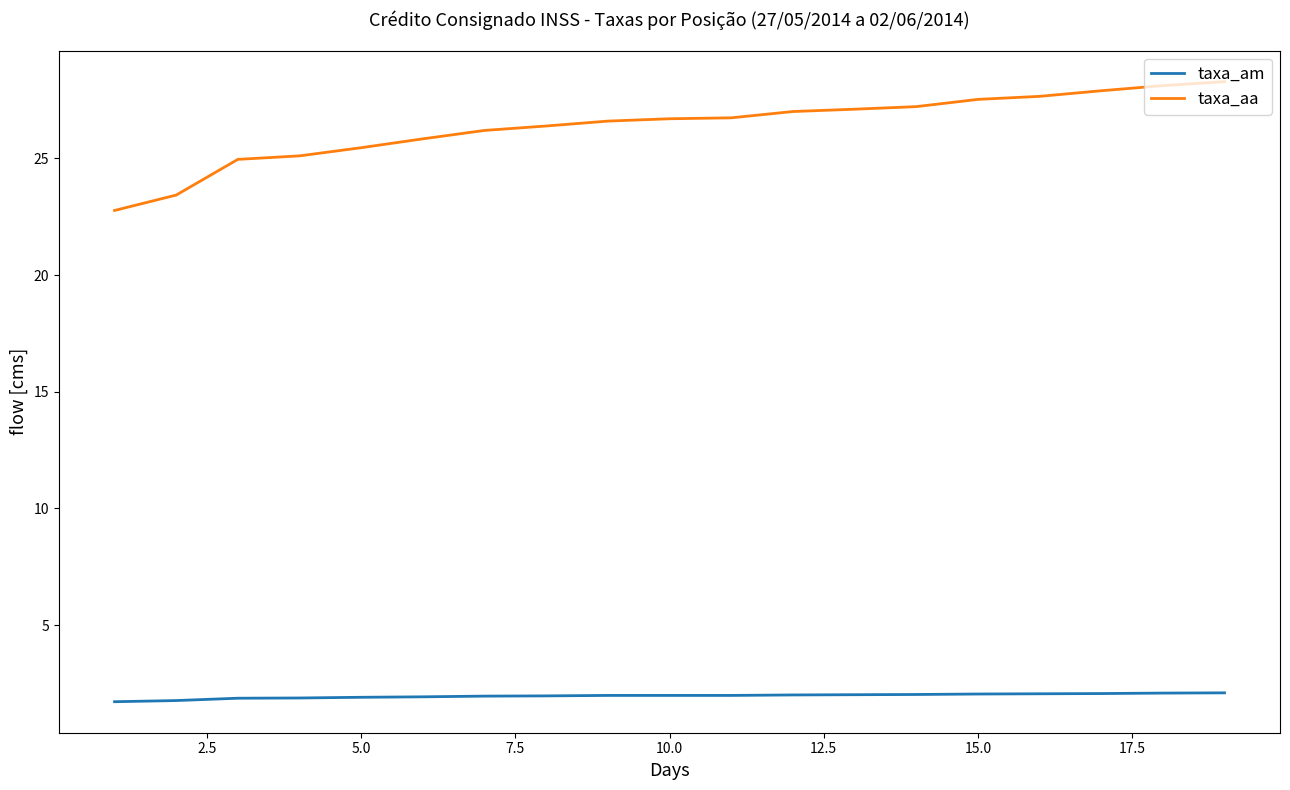

List the series in order of their peak value, lowest first.

taxa_am, taxa_aa